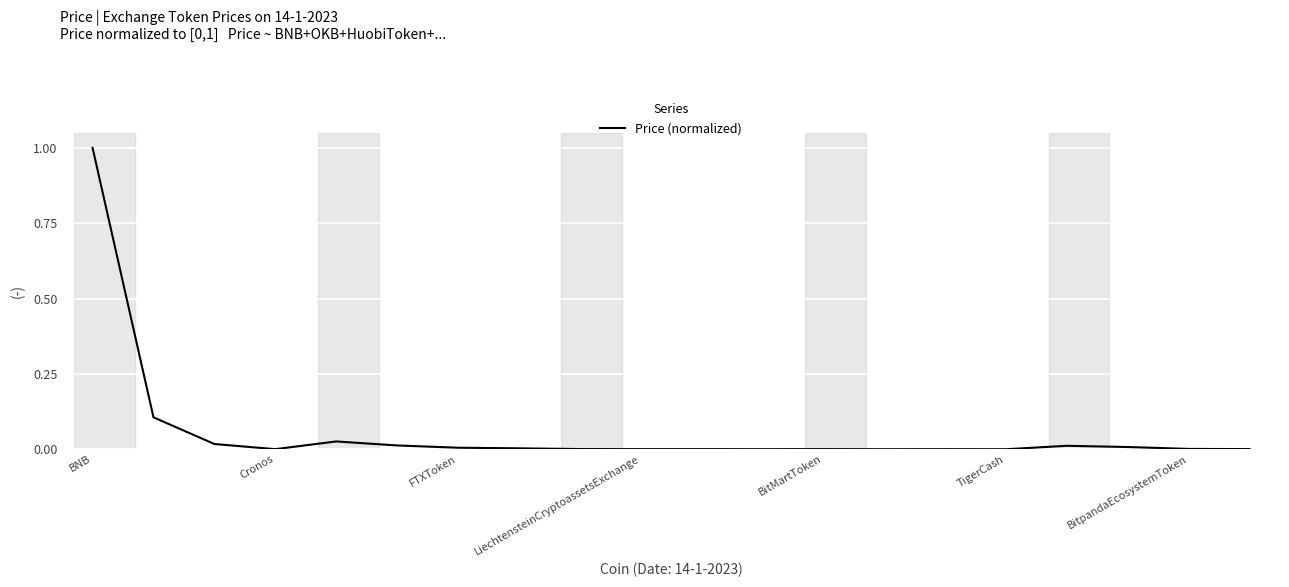

What is the difference between the maximum and second lowest values?

1.0